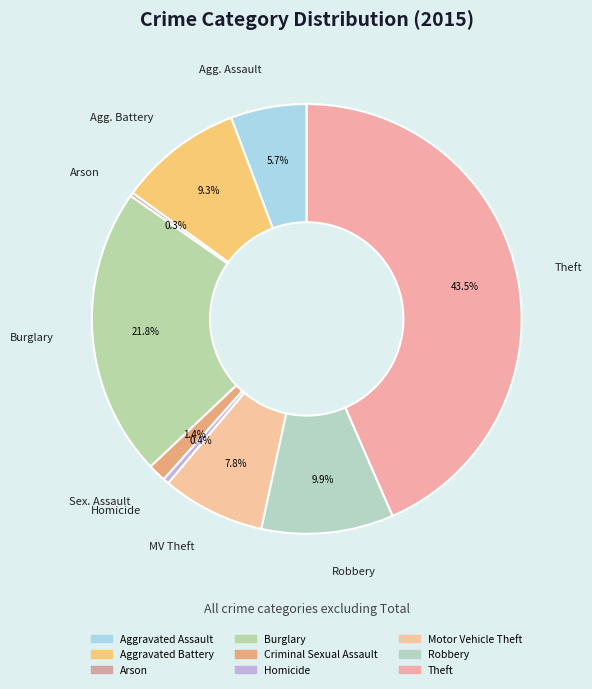

Which slice is the smallest?

Arson